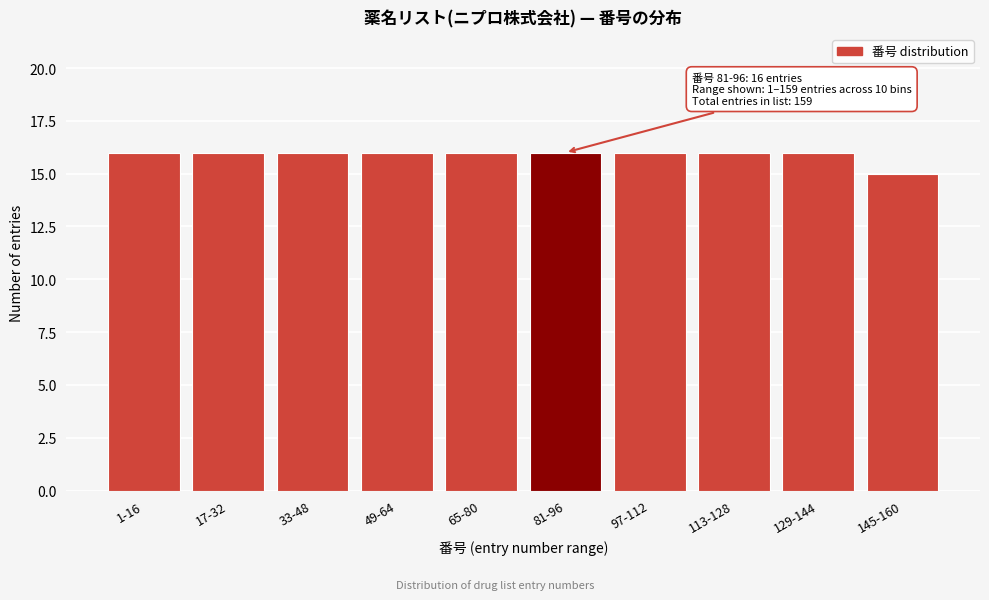

Reading right to left, extract all data points from this chart.

145-160=15	129-144=16	113-128=16	97-112=16	81-96=16	65-80=16	49-64=16	33-48=16	17-32=16	1-16=16